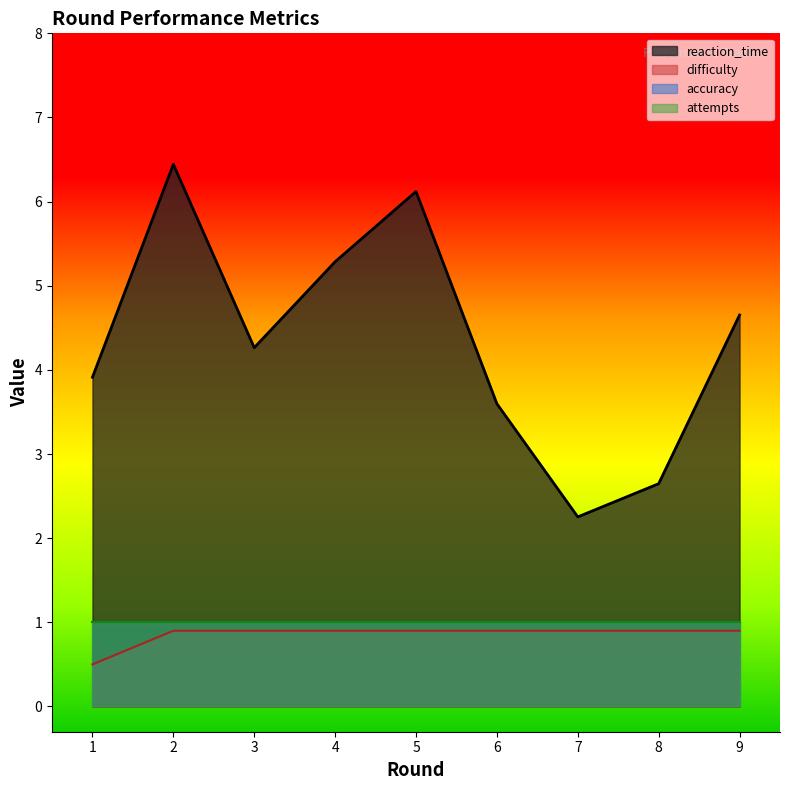

Where is the first local maximum for reaction_time?

2